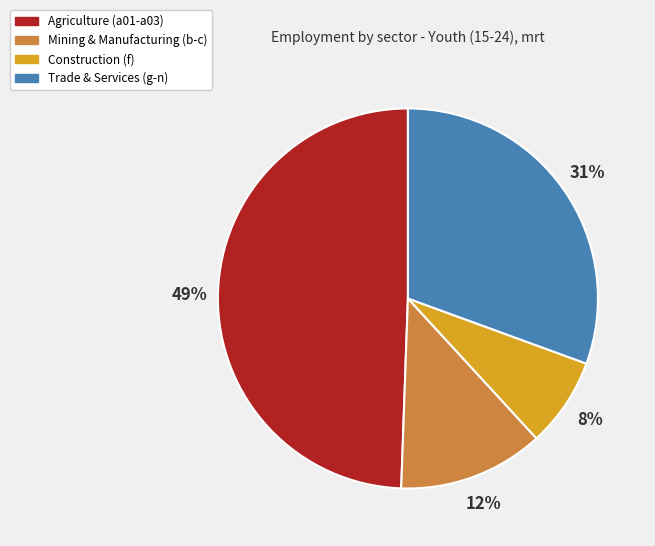

What is the largest slice in the pie chart?

Agriculture (a01-a03)